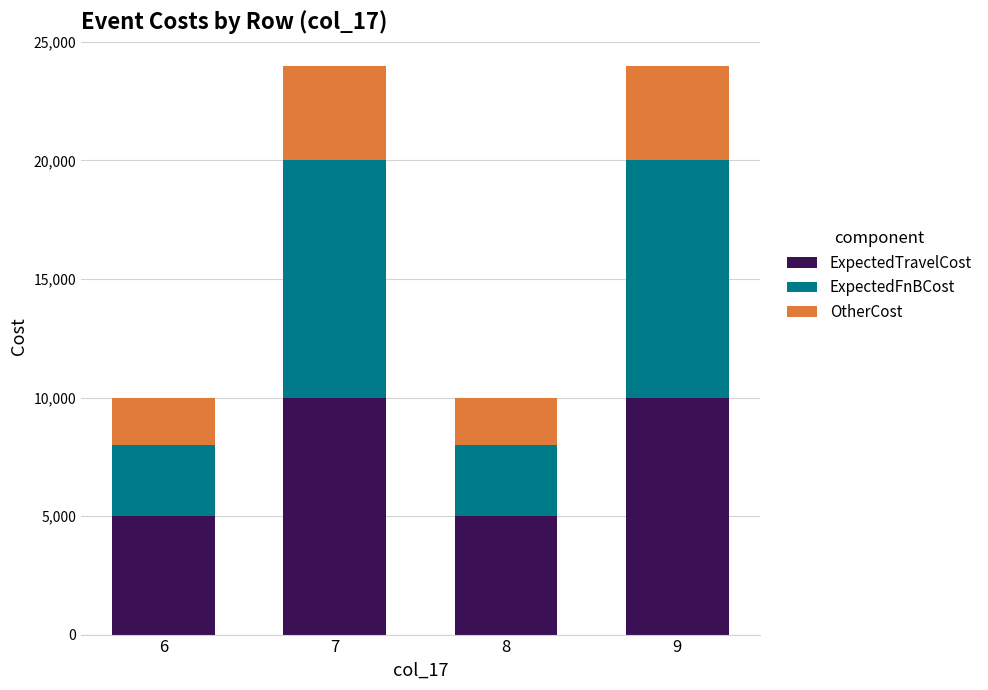

What is the difference between the second highest and second lowest values in the ExpectedTravelCost series?

5000